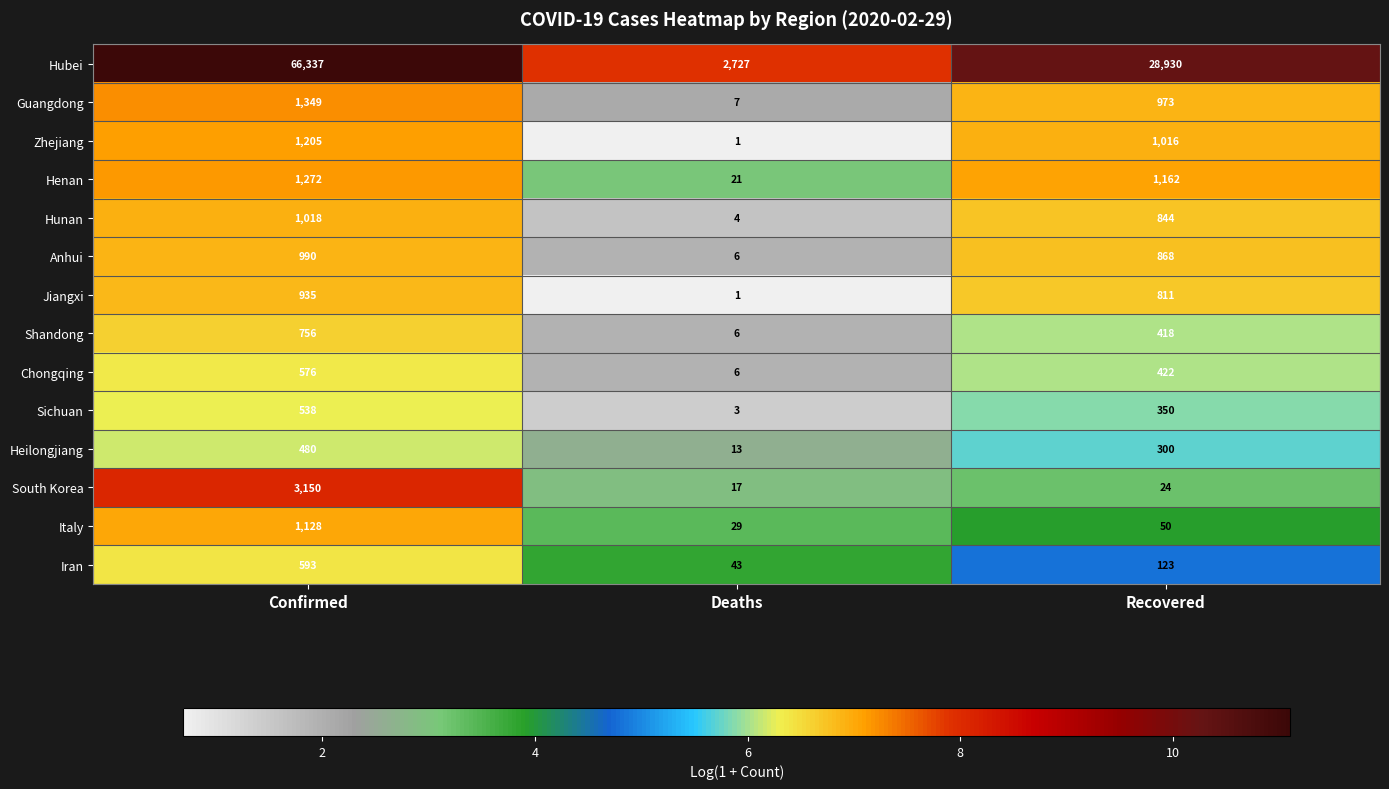

What is the smallest value displayed?

1